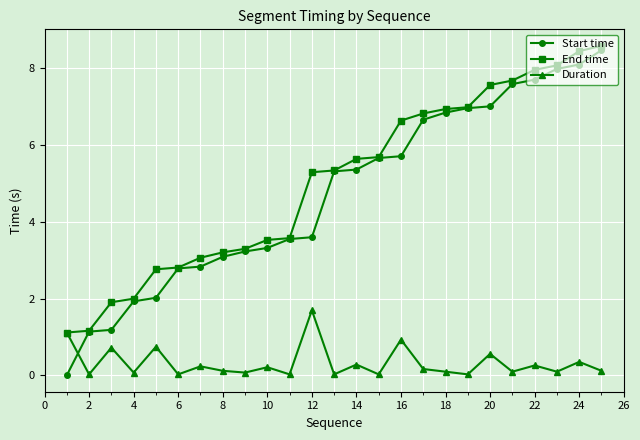

What is the value of the Start time point at the 8th from the left?

3.1